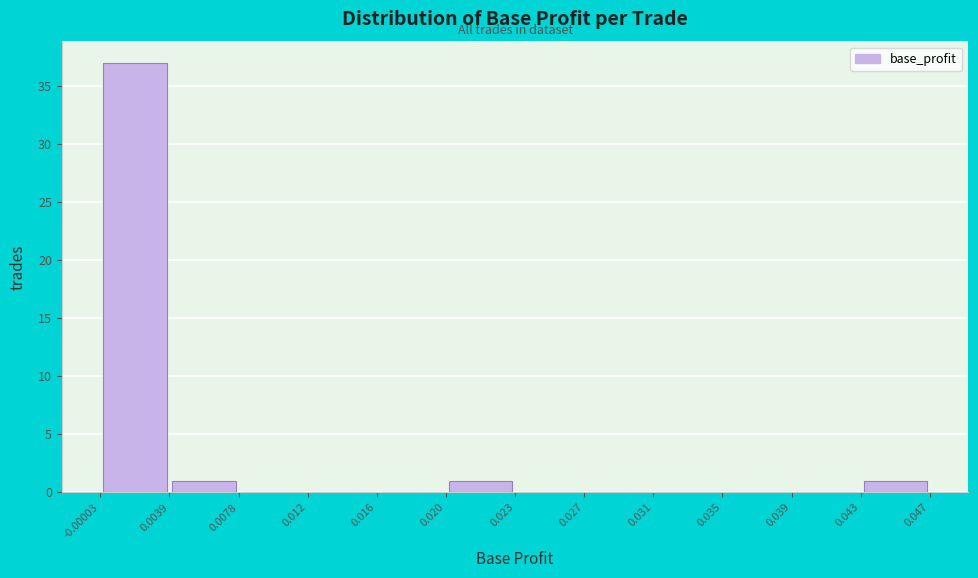

Reading left to right, list every bar in this chart as the range it spans on the x-axis followed by its height. The values are not printed on the chart, so give them approximately, as read against the axis.

-0.00003 to 0.0039: 37
0.0039 to 0.0078: 1
0.0078 to 0.012: 0
0.012 to 0.016: 0
0.016 to 0.020: 0
0.020 to 0.023: 1
0.023 to 0.027: 0
0.027 to 0.031: 0
0.031 to 0.035: 0
0.035 to 0.039: 0
0.039 to 0.043: 0
0.043 to 0.047: 1